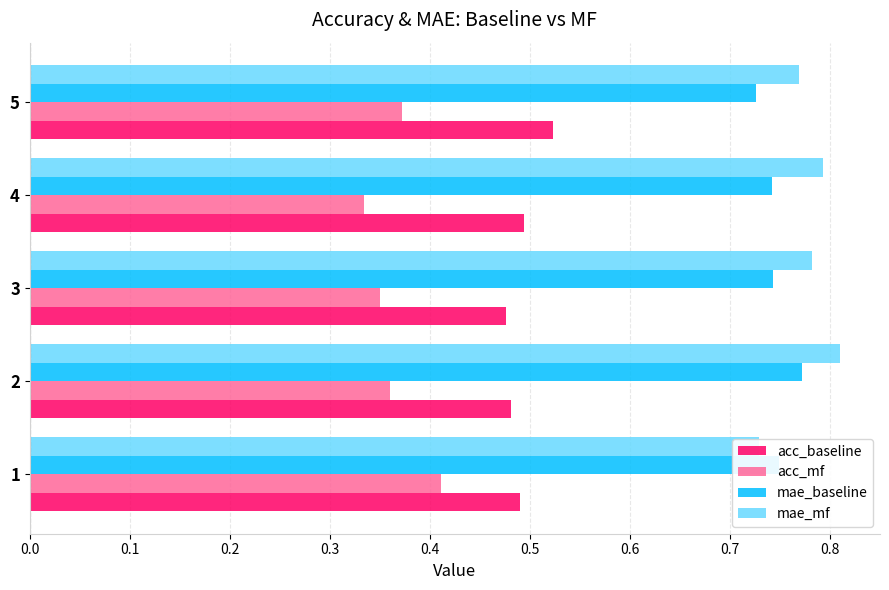

Does the chart contain any negative values?

No